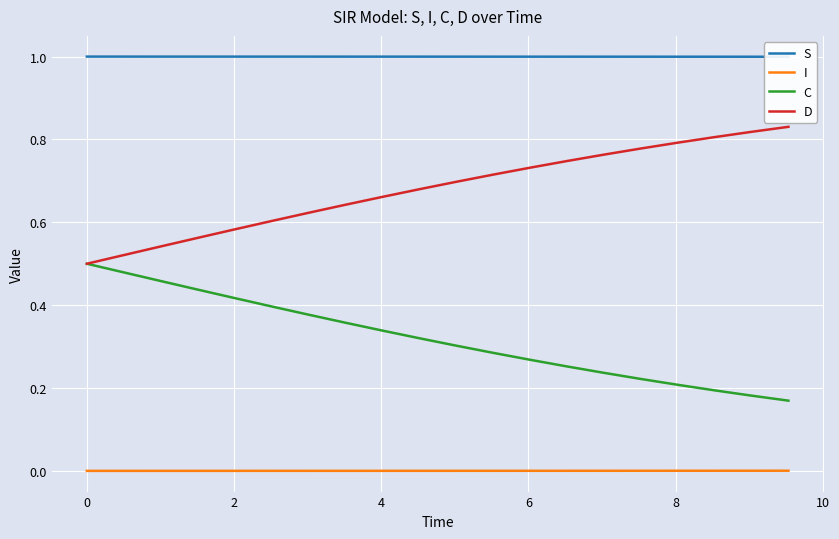

What are all the series names shown in the legend?

S, I, C, D